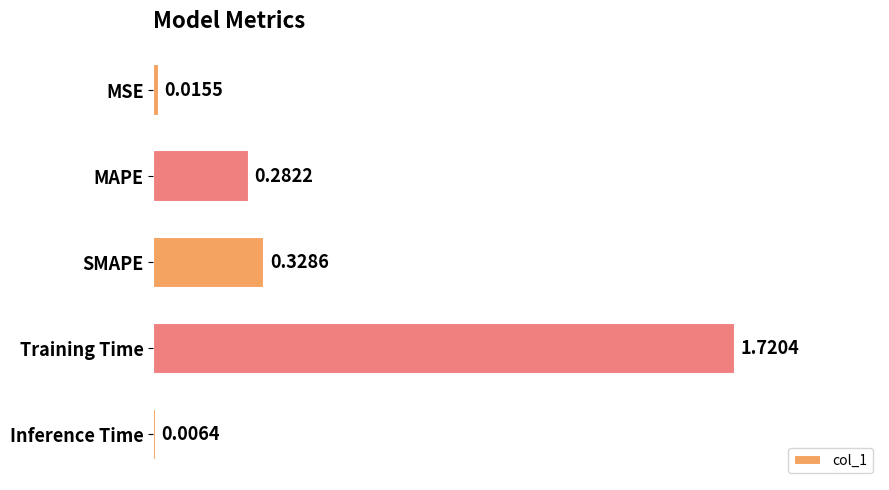

What is the change in value from MAPE to Inference Time?

-0.3